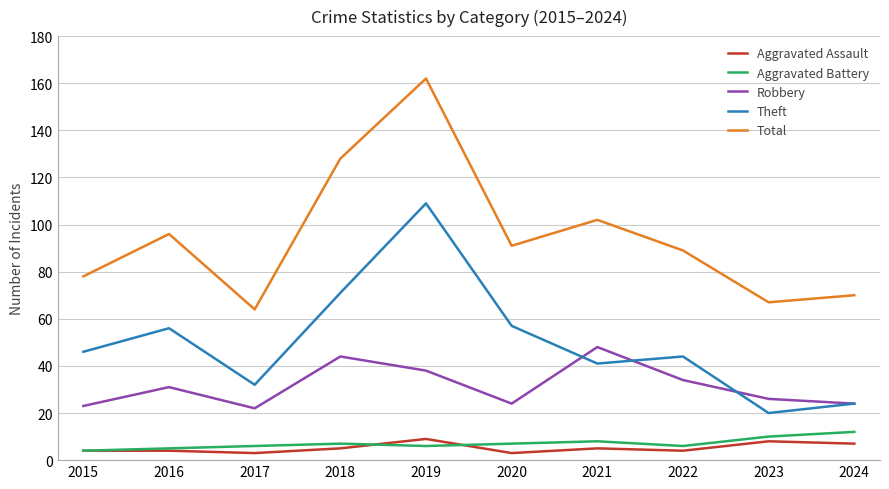

Which series has the largest total across all categories?

Total